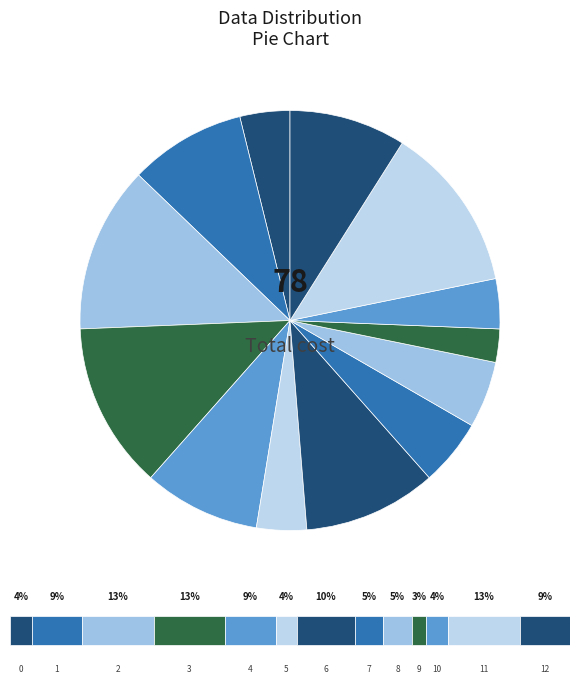

What is the change in value from 3 to 9?

-8